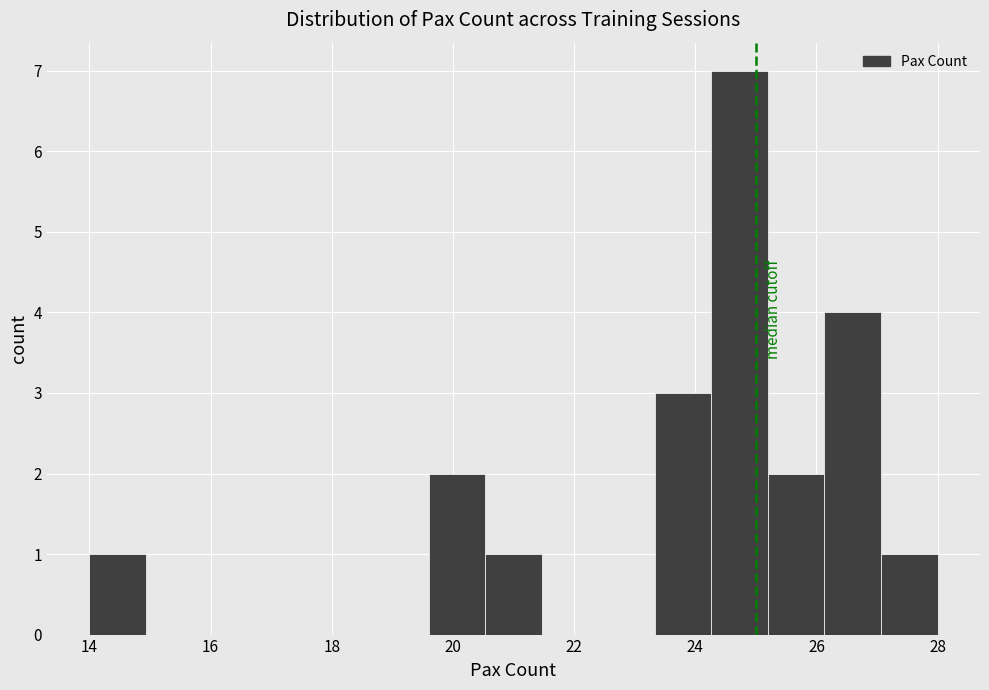

Reading left to right, transcribe this chart: for each bar, give the range it covers on the x-axis and its height. Neither the bar edges nor the heights are printed on the chart, so give them approximately, as read against the axes.

14.0 to 15.0: 1
15.0 to 15.8: 0
15.8 to 16.8: 0
16.8 to 17.8: 0
17.8 to 18.6: 0
18.6 to 19.6: 0
19.6 to 20.6: 2
20.6 to 21.4: 1
21.4 to 22.4: 0
22.4 to 23.4: 0
23.4 to 24.2: 3
24.2 to 25.2: 7
25.2 to 26.2: 2
26.2 to 27.0: 4
27.0 to 28.0: 1